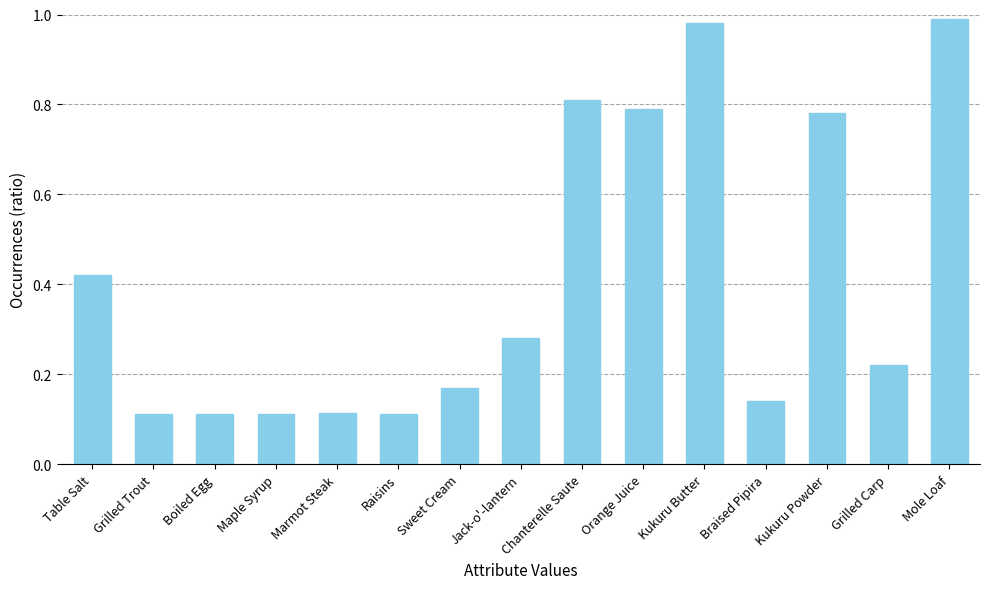

What is the difference between the maximum and minimum values?

0.9